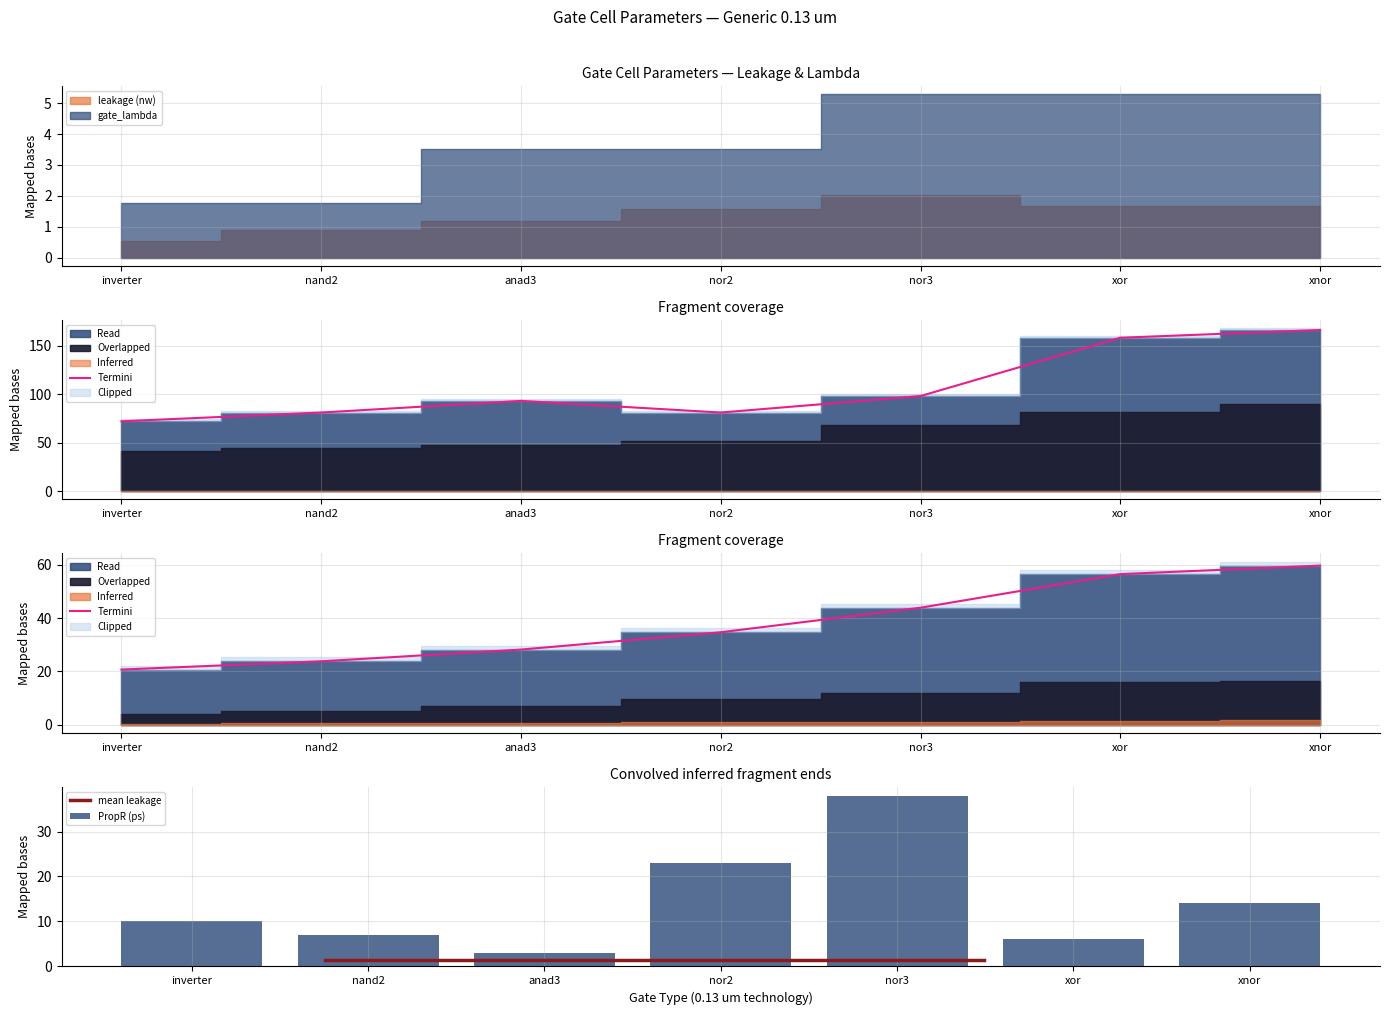

Rank the categories by PropR (ps) value from lowest to highest.

anad3, xor, nand2, inverter, xnor, nor2, nor3